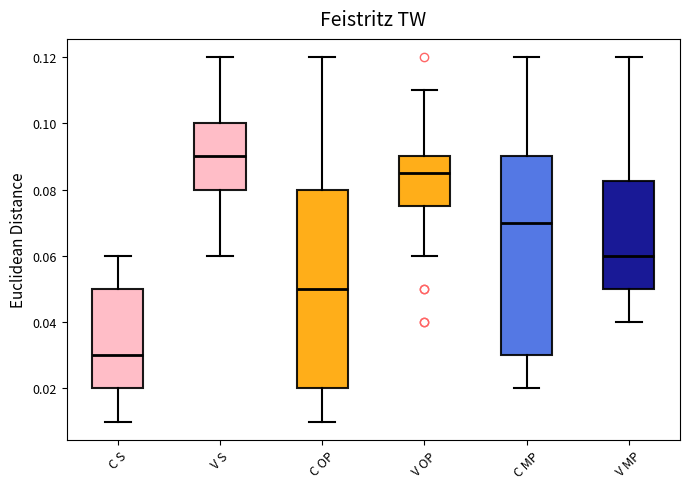

Where is the lower edge of the box for C S on the y-axis? The values are not printed on the chart, so give them approximately, as read against the axis.

0.020